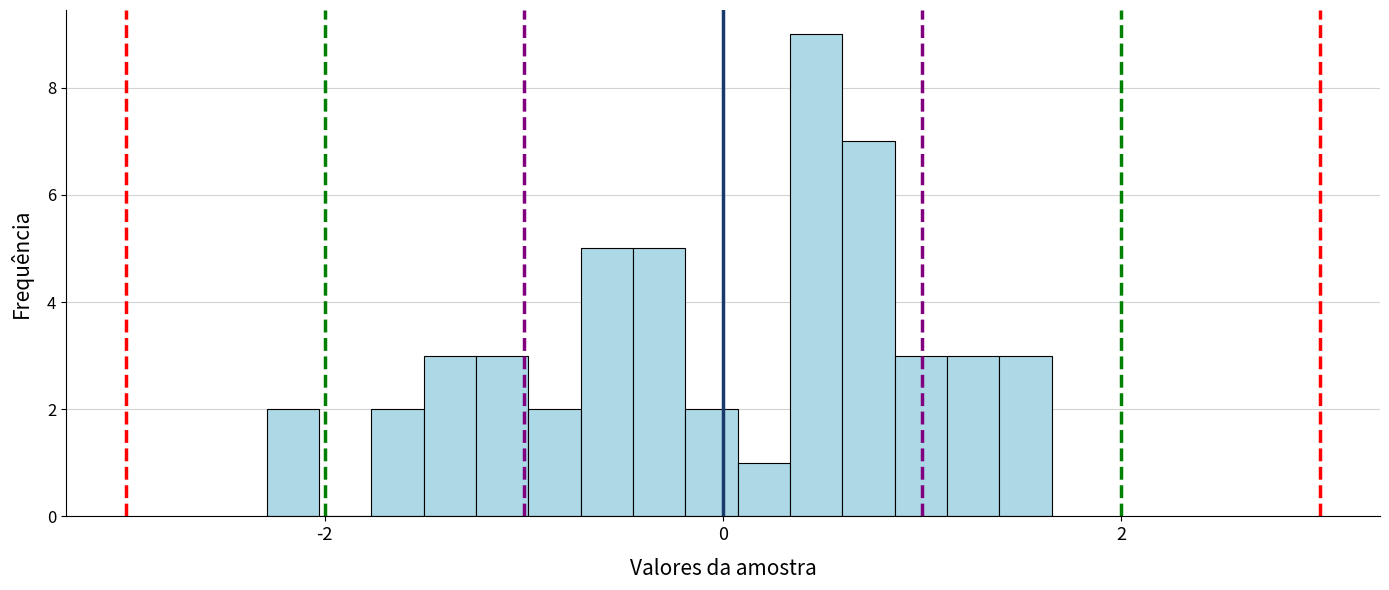

Read against the x-axis, roughly where is the centre of the tallest bar?

0.4